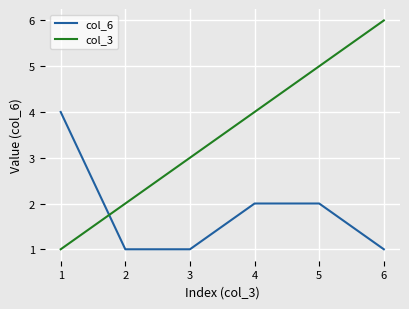

Is it true that col_6 equals 6 at 1?

False